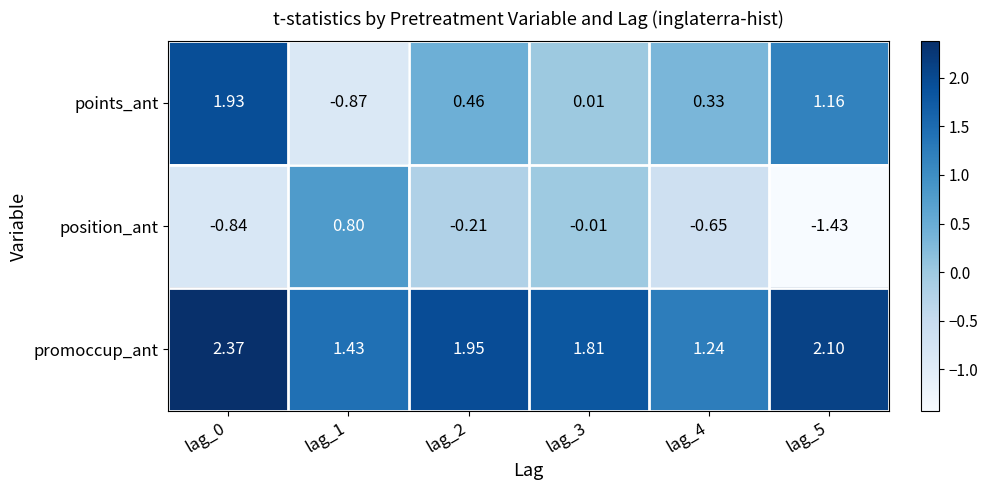

Is the value of points_ant at lag_4 greater than the value of promoccup_ant at lag_2?

No